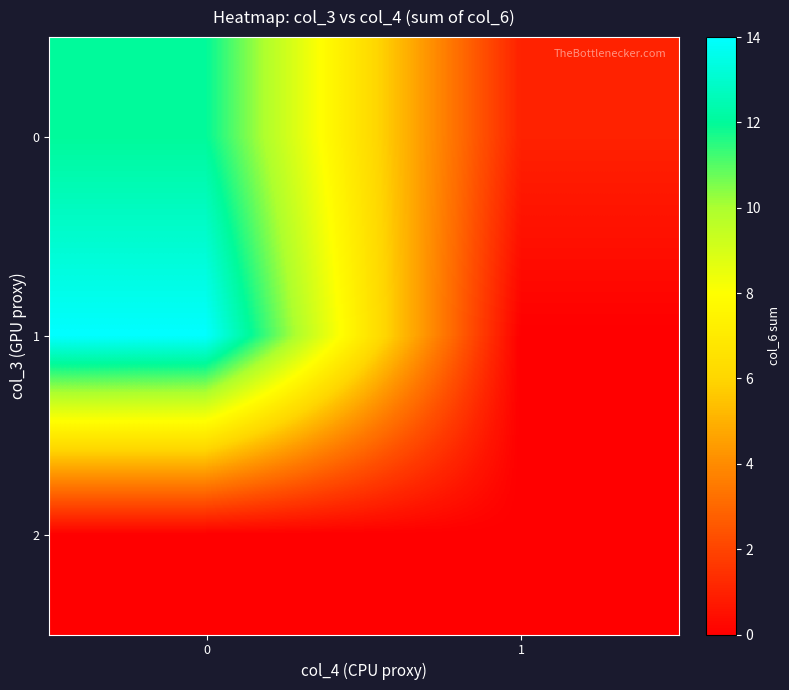

Which label corresponds to the smallest value in the chart?

1